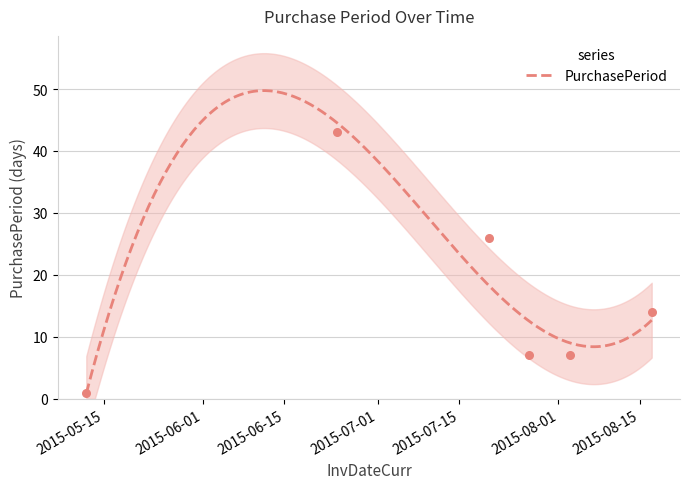

What is the change in value from 2015-06-24 to 2015-08-17?

-29